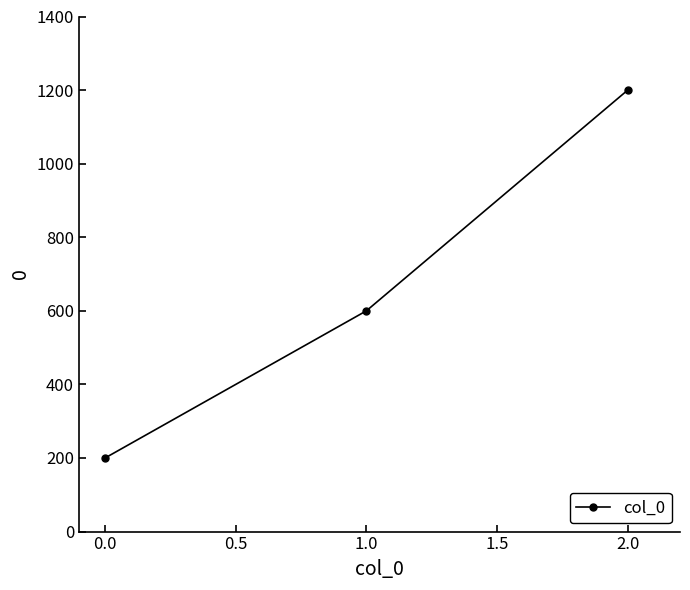

List the labels in order of value, smallest first.

0.0, 1.0, 2.0